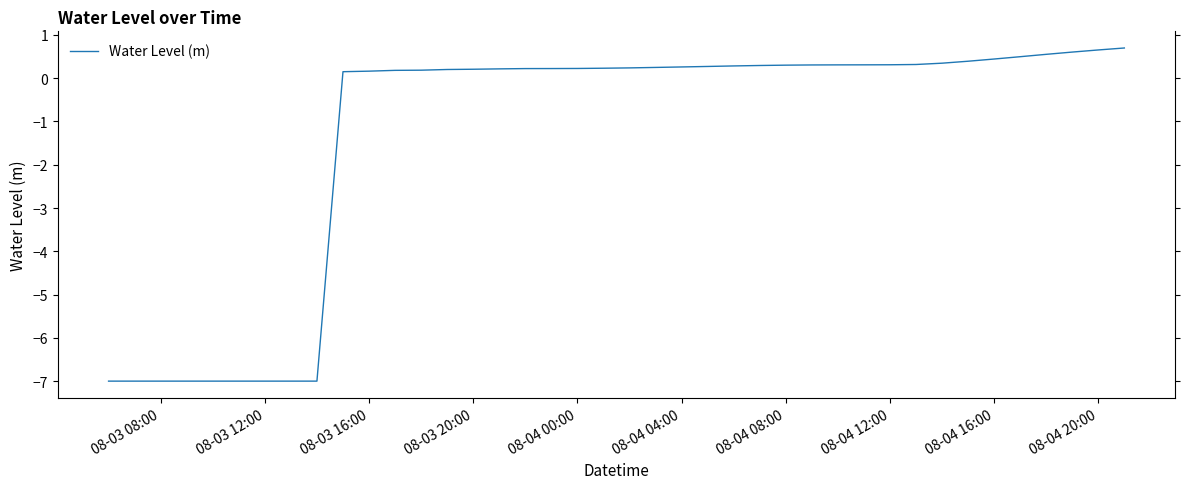

What is the minimum value shown in the chart?

-7.0